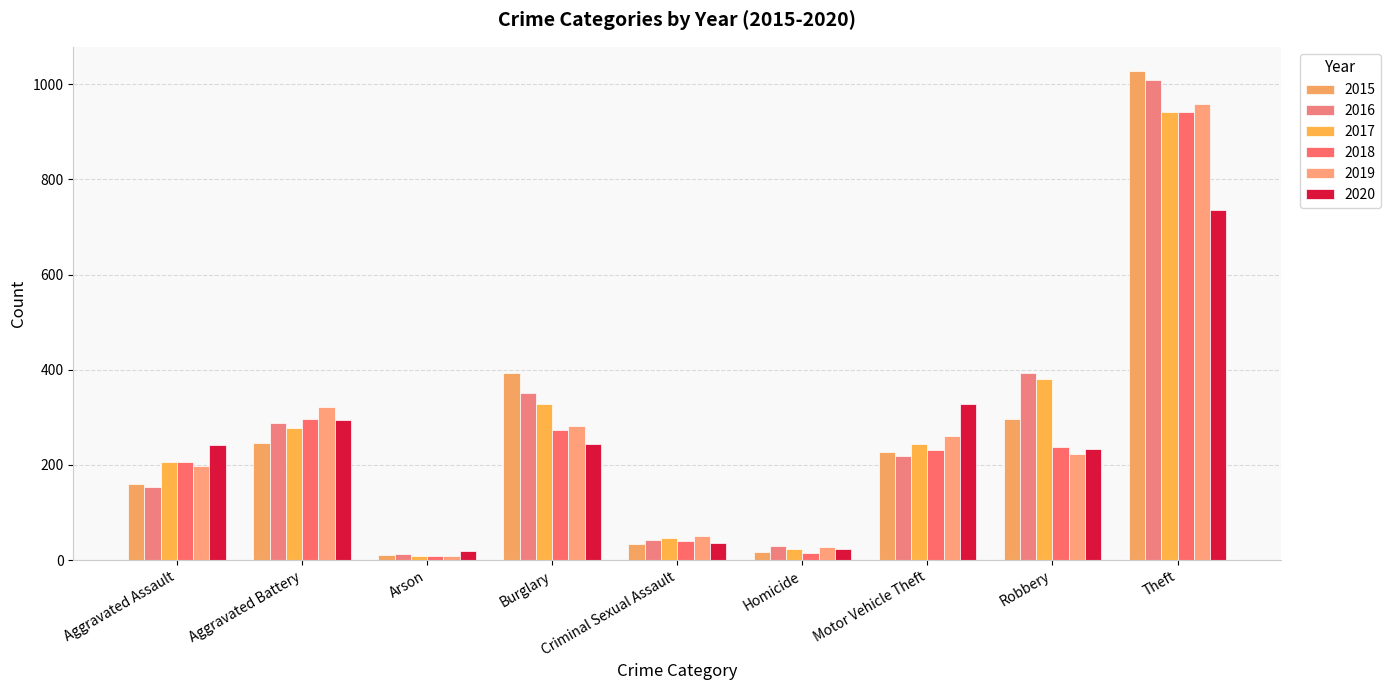

Which series has the widest spread of values?

2015